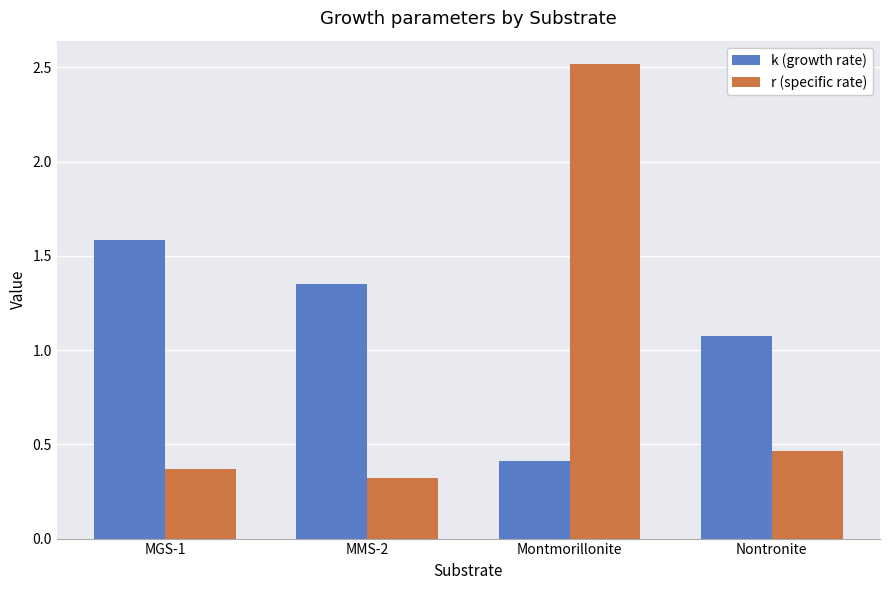

How many bars are there in total?

8